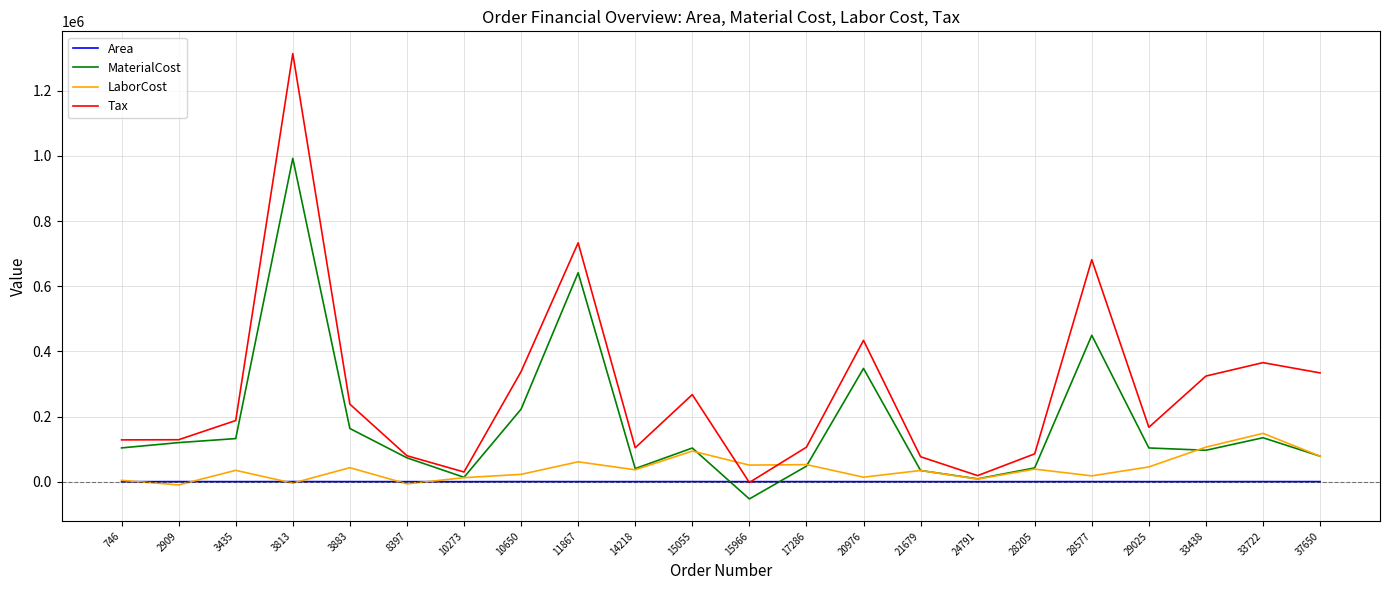

At which category does LaborCost reach its first local valley?

2909